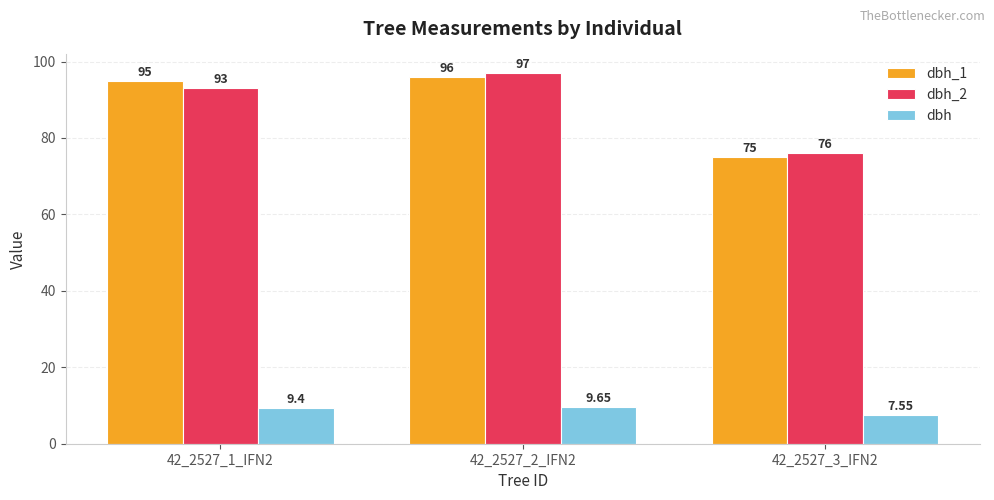

True or false: dbh_2 has a value of 76.0 at 42_2527_3_IFN2.

True